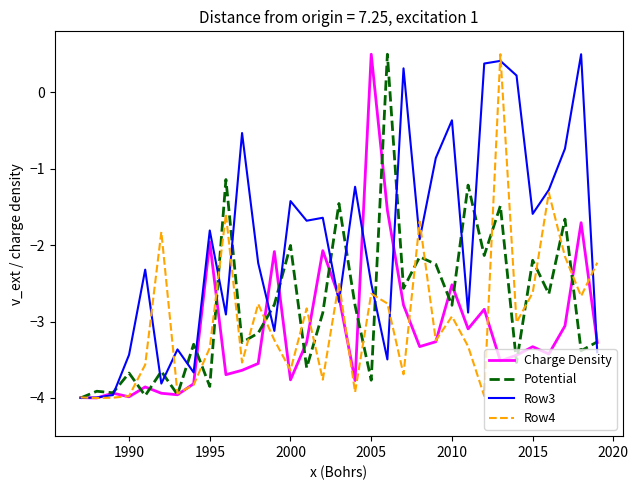

What is the greatest value displayed?

0.5